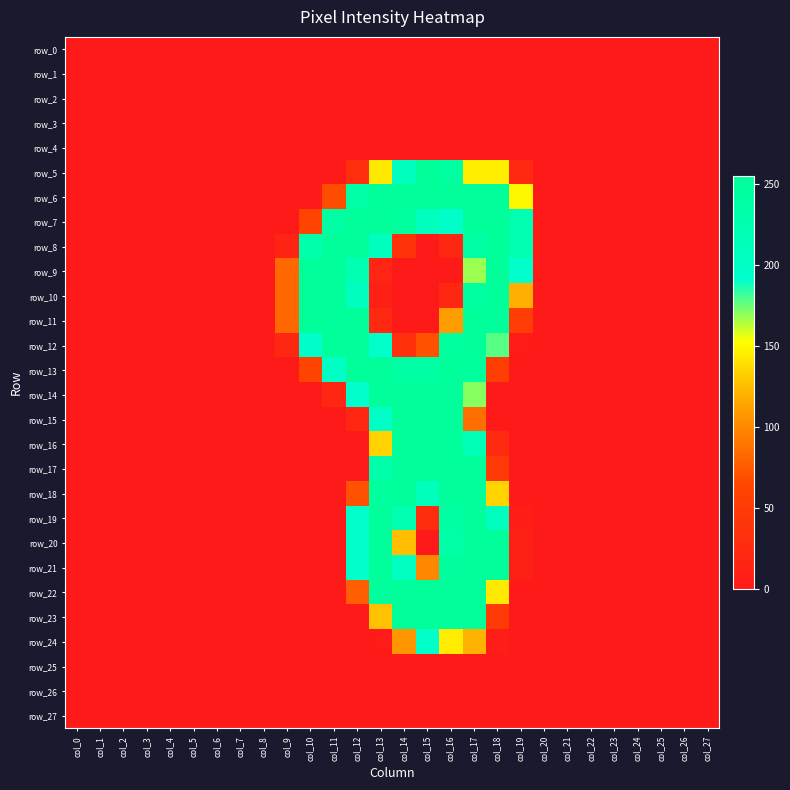

Is it true that row_4 equals 0 at col_1?

True